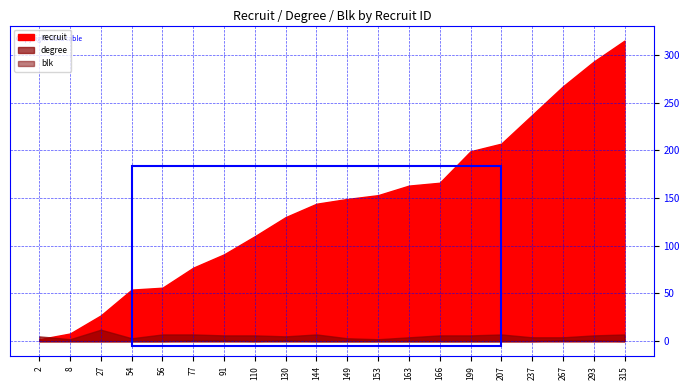

True or false: blk has more than 2 interior local peaks.

False